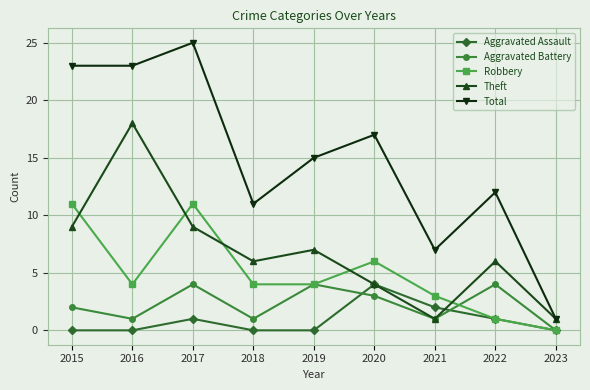

Reading left to right, what are all the values shown in this chart?

Aggravated Assault: 0	0	1	0	0	4	2	1	0
Aggravated Battery: 2	1	4	1	4	3	1	4	0
Robbery: 11	4	11	4	4	6	3	1	0
Theft: 9	18	9	6	7	4	1	6	1
Total: 23	23	25	11	15	17	7	12	1